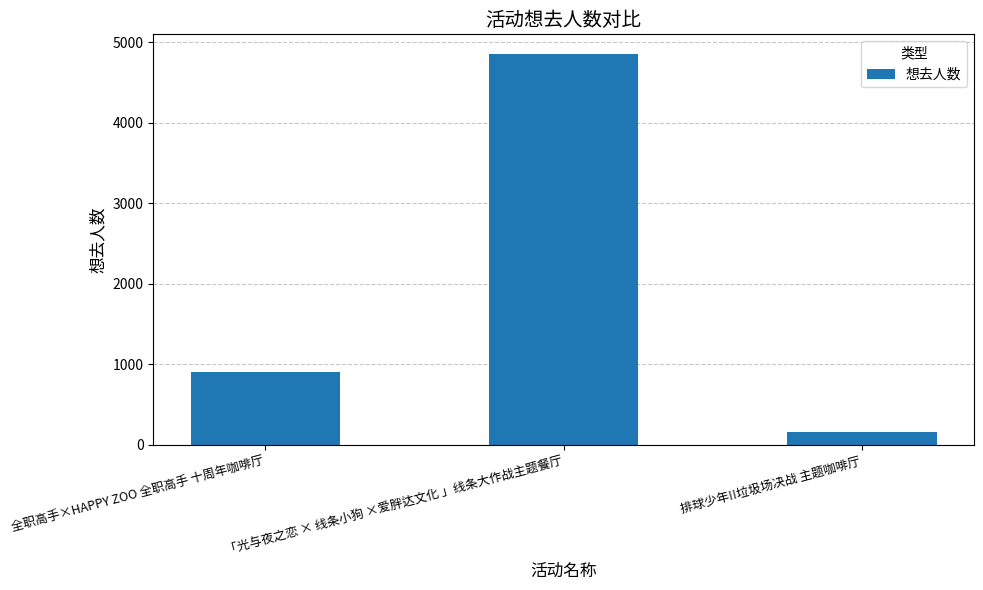

List the labels in order of value, smallest first.

排球少年!!垃圾场决战 主题咖啡厅, 全职高手×HAPPY ZOO 全职高手 十周年咖啡厅, 「光与夜之恋 × 线条小狗 ×爱胖达文化 」线条大作战主题餐厅